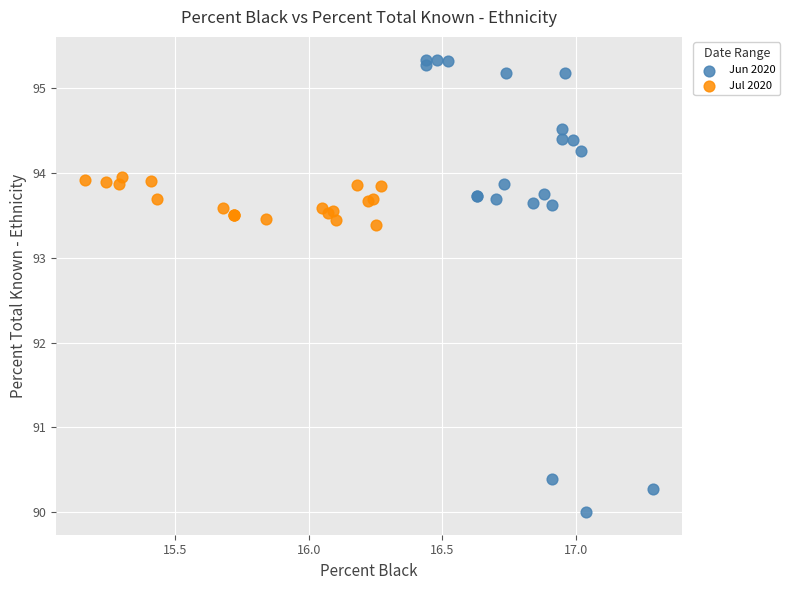

Which series reaches the maximum Y coordinate?

Jun 2020